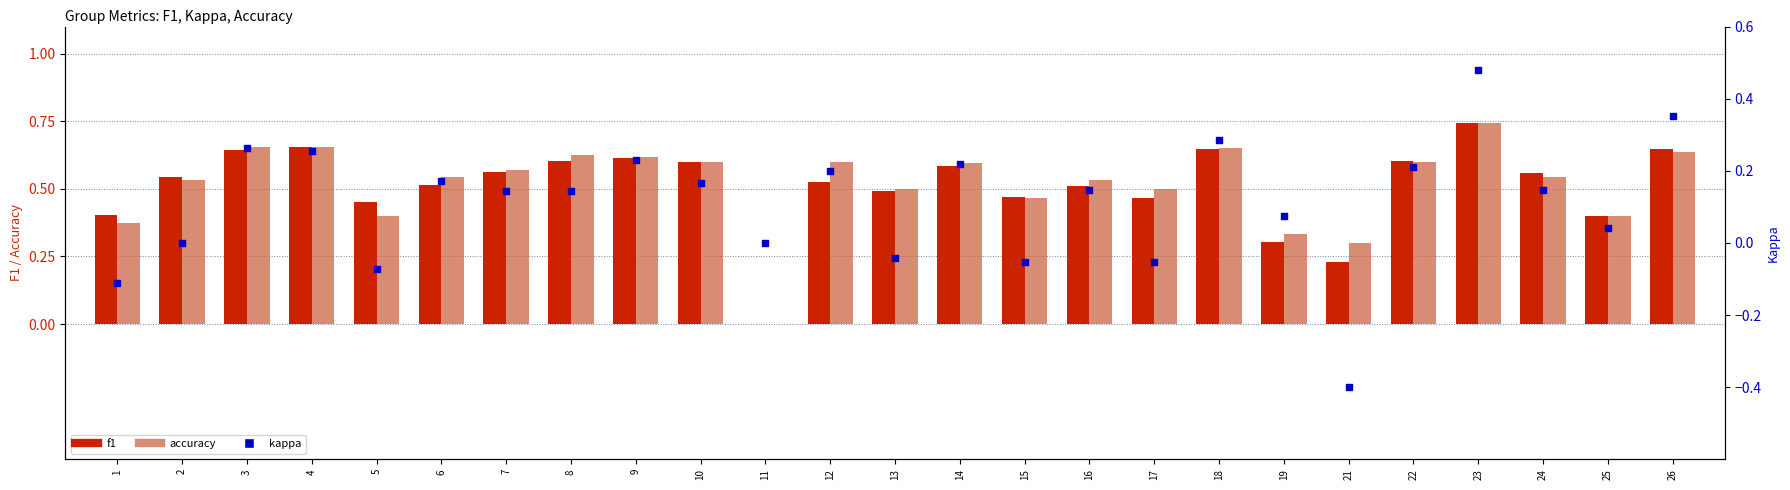

Which series has the largest total across all categories?

accuracy